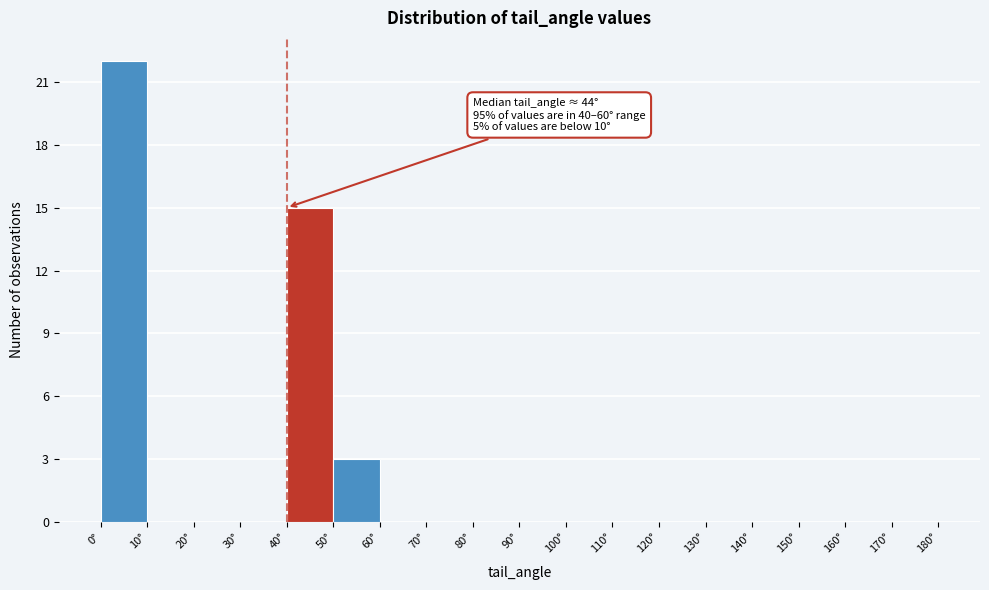

Over which range of the x-axis is the bar tallest?

0 to 10